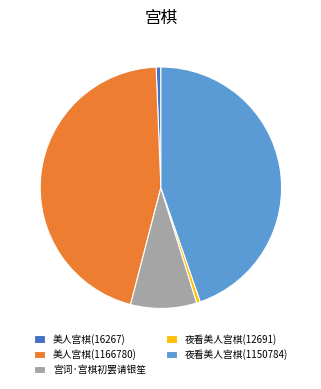

Which has a higher value, 美人宫棋(1166780) or 宫词·宫棋初罢请银笙?

美人宫棋(1166780)